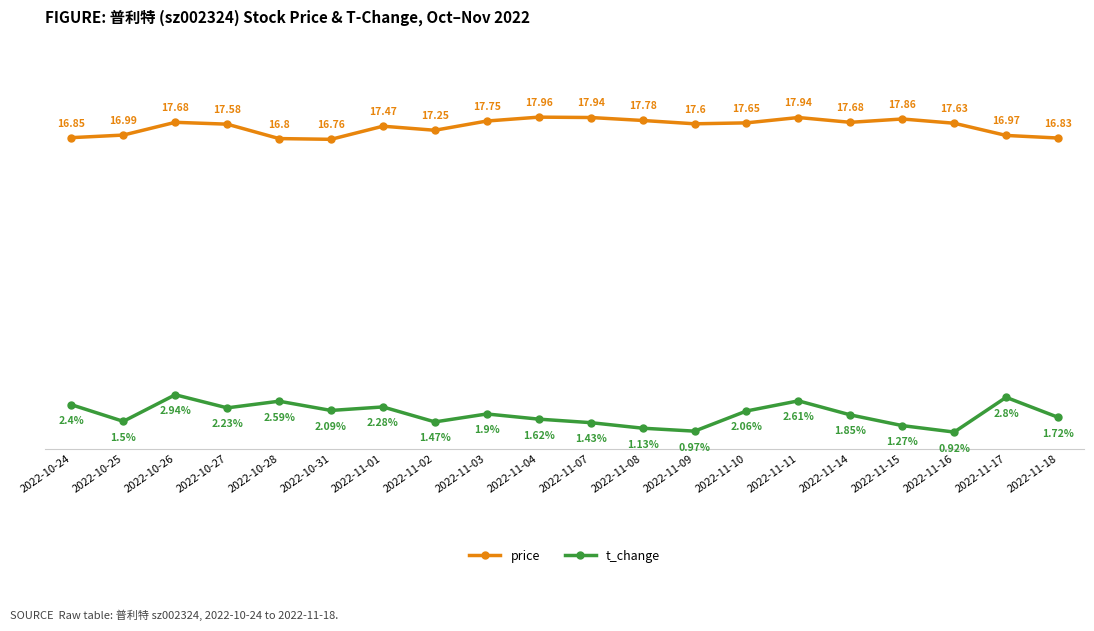

True or false: t_change has more than 2 interior local peaks.

True